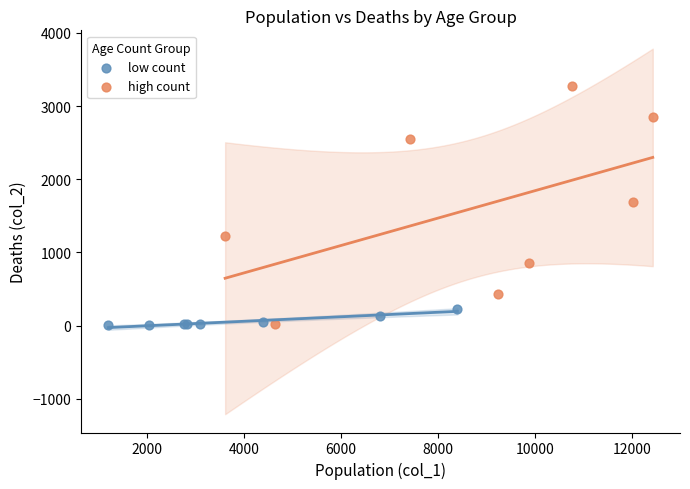

Which series has the largest Y range (max minus min)?

high count